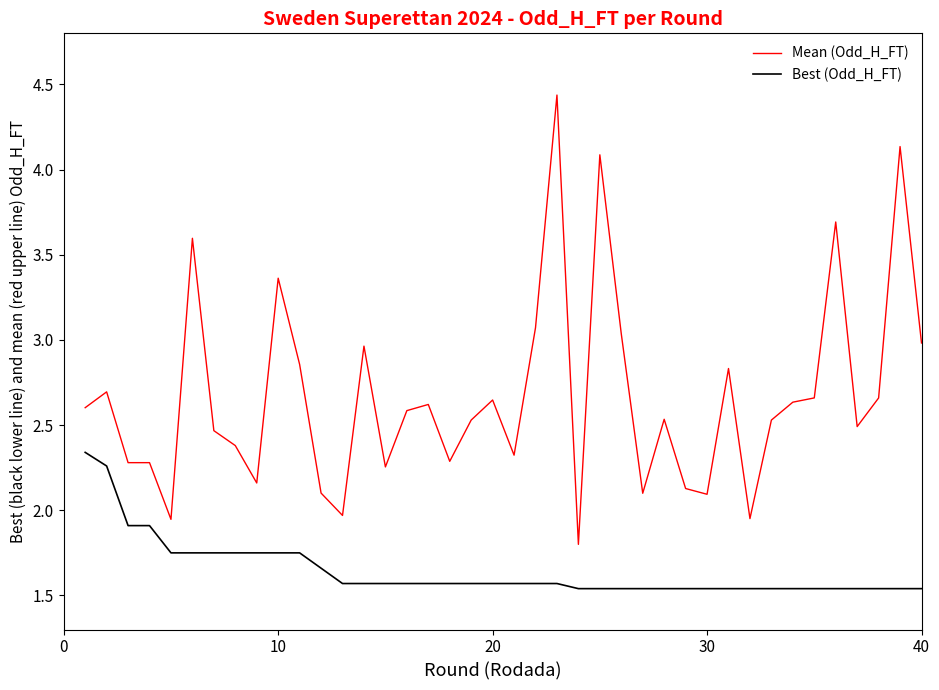

True or false: Mean (Odd_H_FT) and Best (Odd_H_FT) intersect in this chart.

False